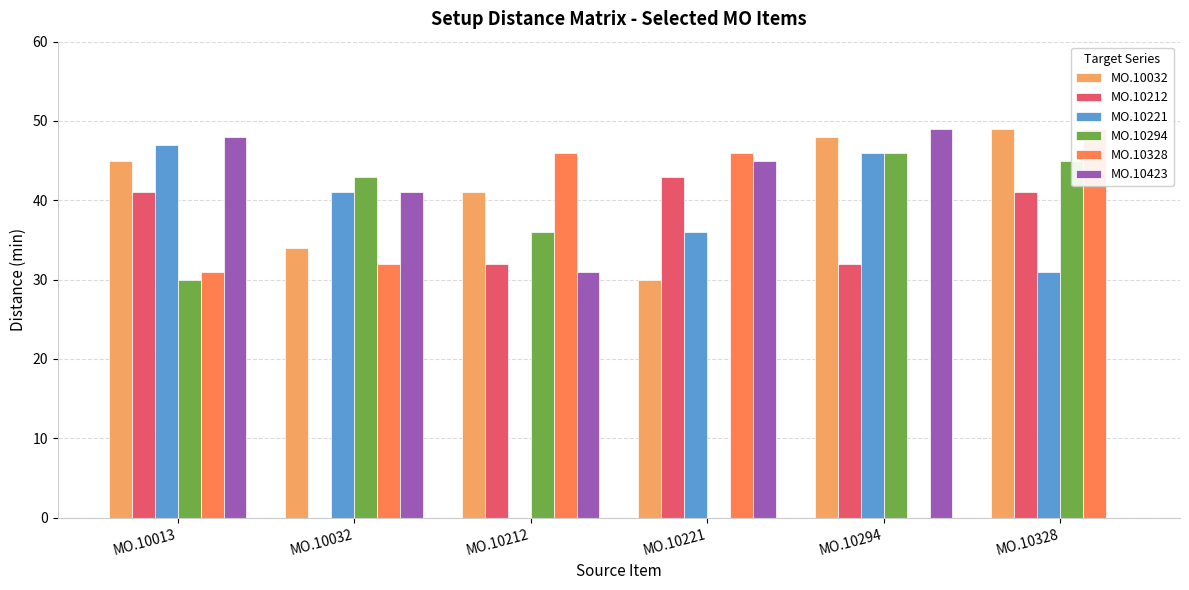

Between MO.10013 and MO.10328, which series saw the biggest shift?

MO.10423